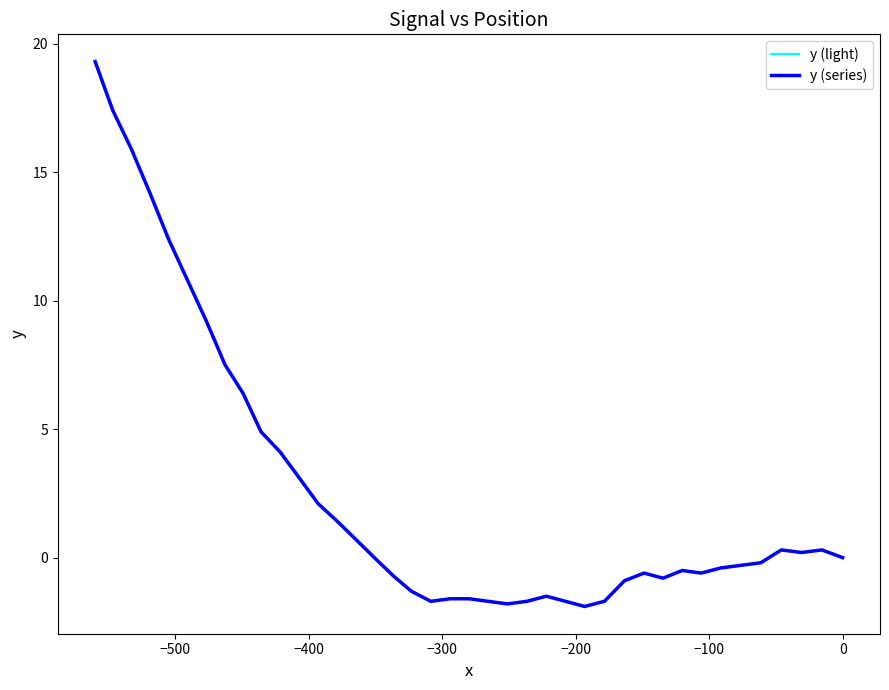

True or false: y (series) has a value of 13.2 at 39.

False